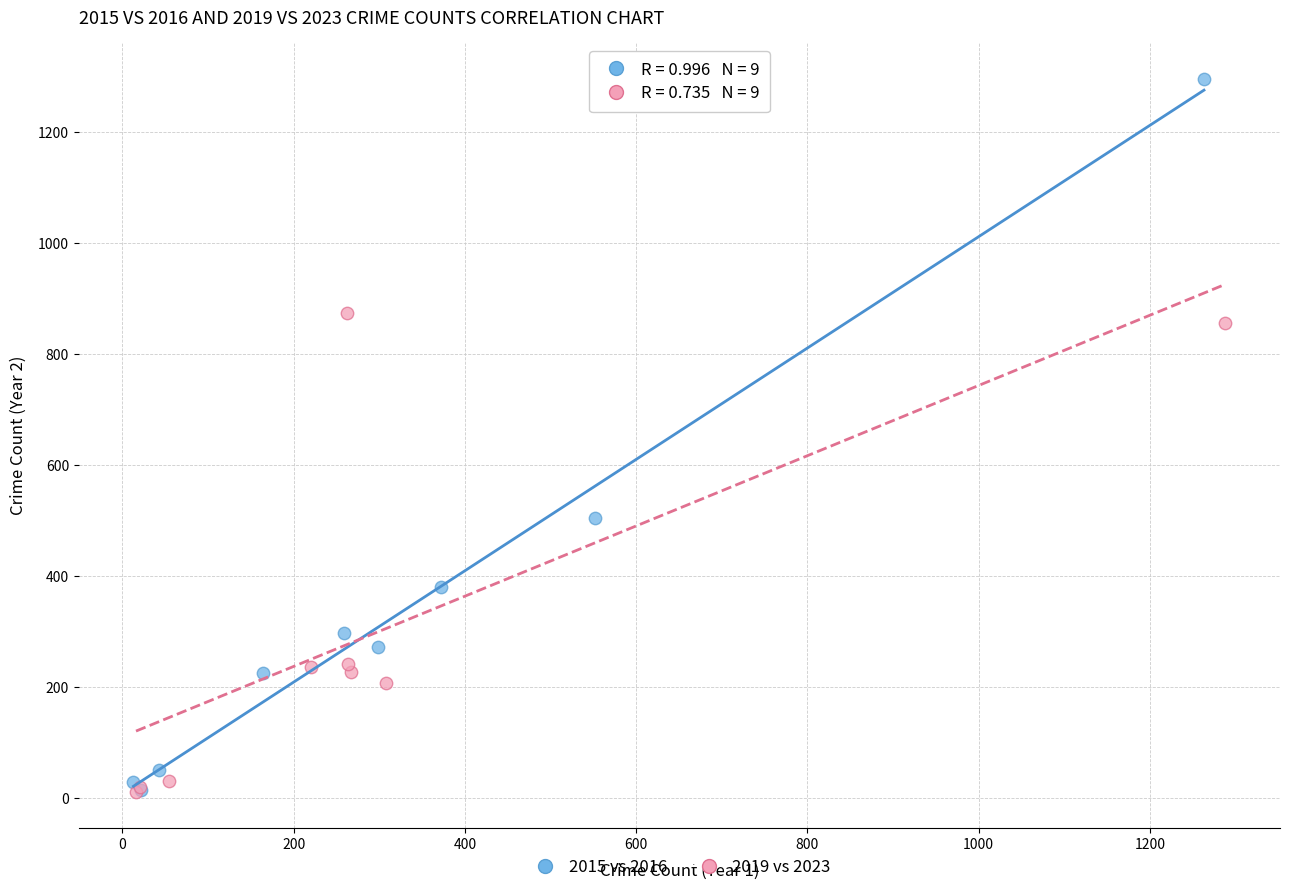

Which series reaches the maximum Y coordinate?

2015 vs 2016